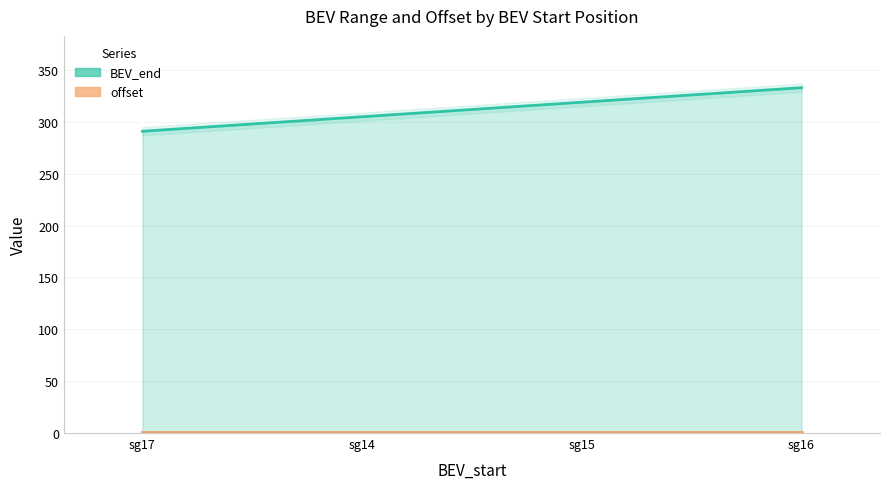

True or false: BEV_end and offset cross at least once.

False